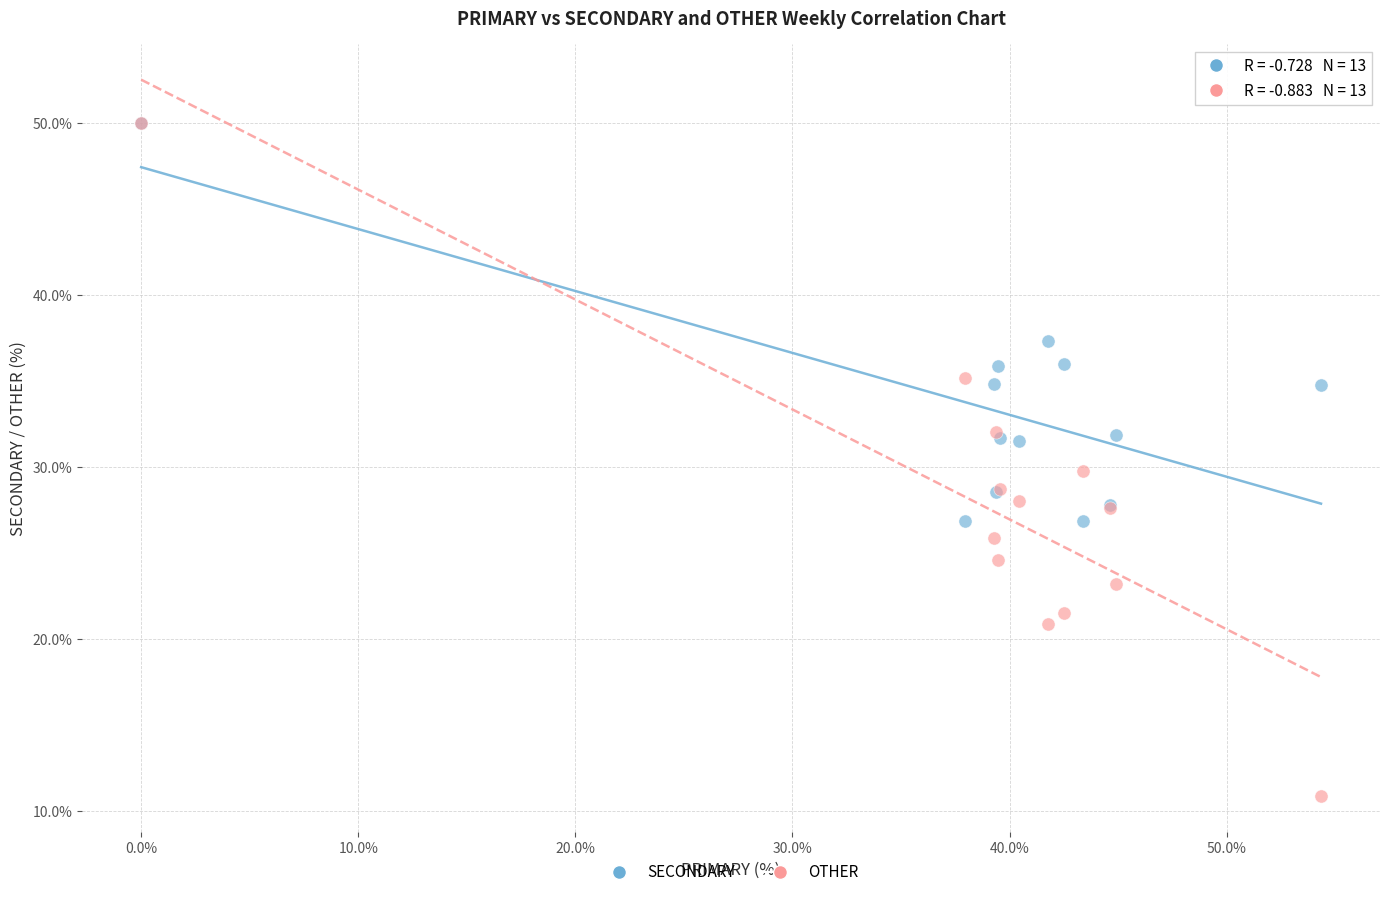

In the SECONDARY series, what Y value is closest to 38?

37.3